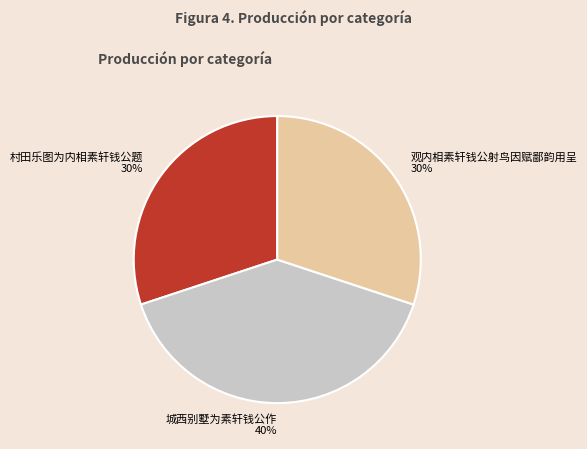

True or false: 观内相素轩钱公射鸟因赋鄙韵用呈 accounts for 23% of the total.

False